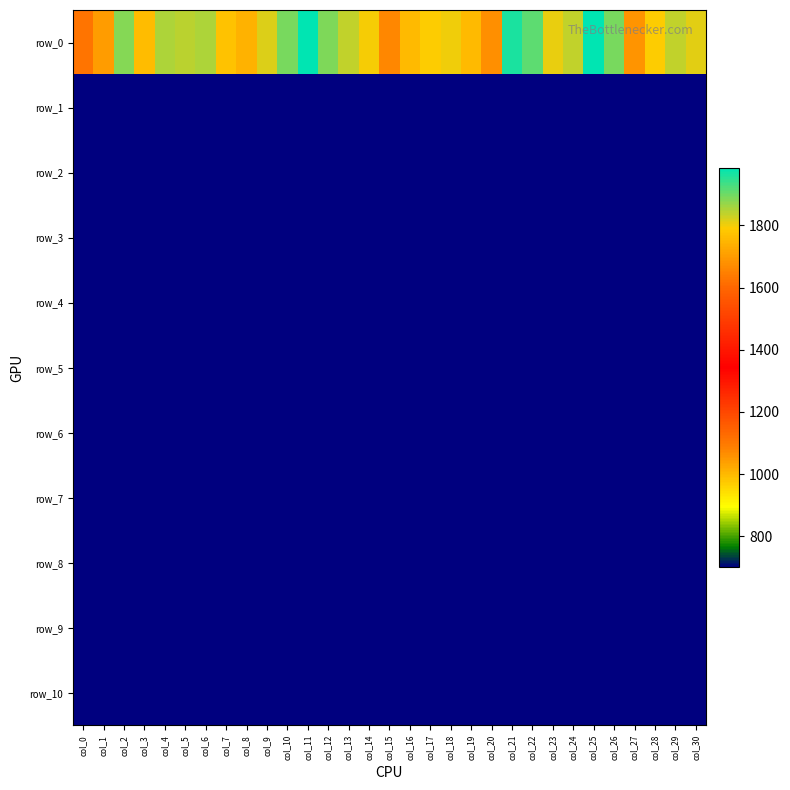

At col_21, list the series in order from smallest to largest.

row_10, row_9, row_8, row_7, row_6, row_5, row_4, row_3, row_2, row_1, row_0